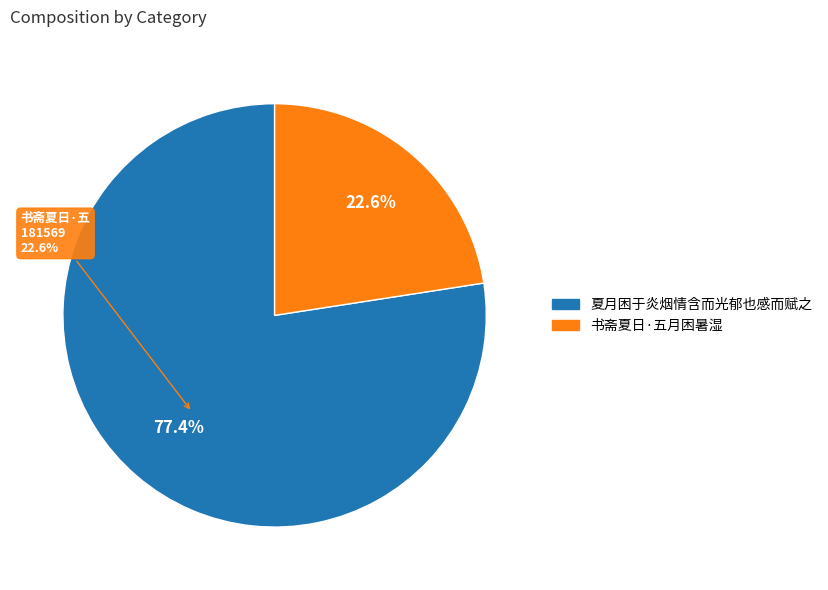

Do 夏月困于炎烟情含而光郁也感而赋之 and 书斋夏日·五月困暑湿 together represent more than half of the pie?

Yes